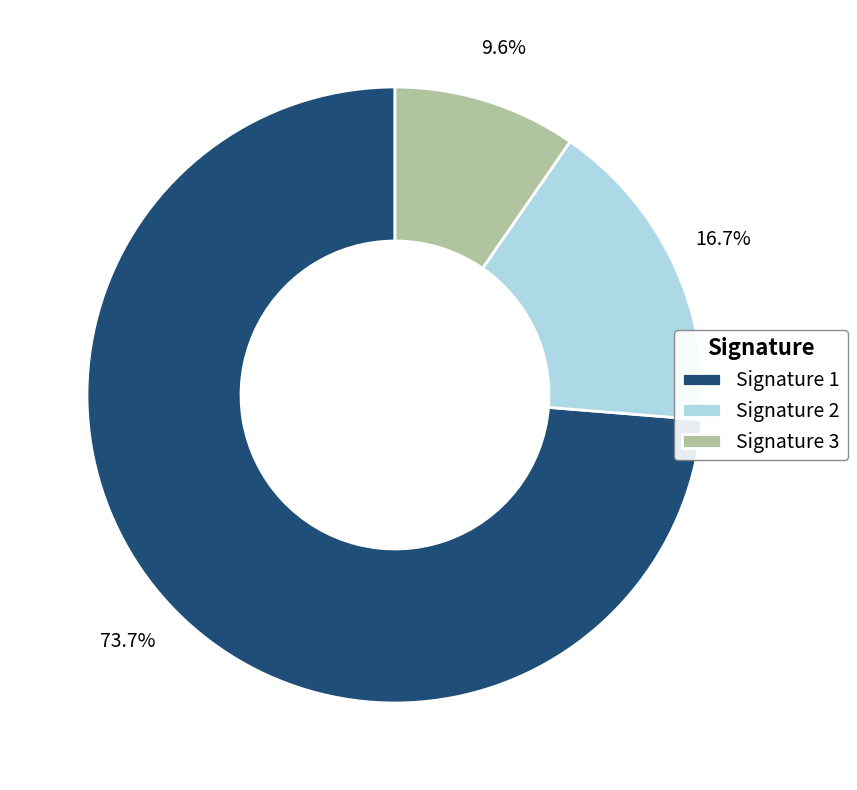

Rank the categories by value from lowest to highest.

Signature 3, Signature 2, Signature 1